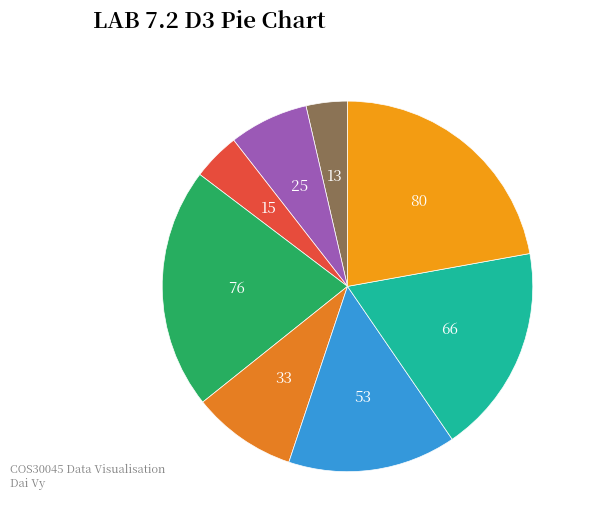

How many segments does this pie chart have?

8